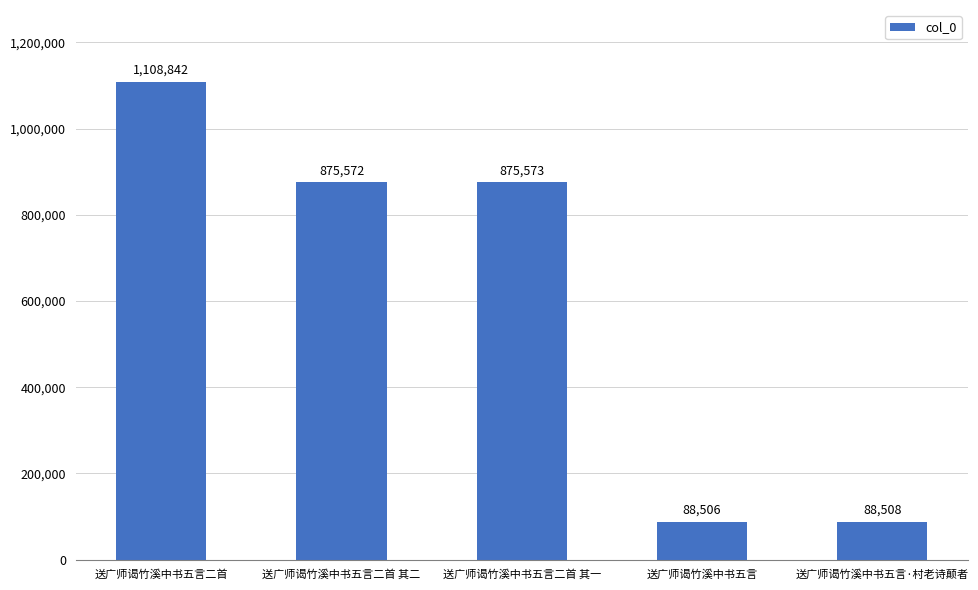

What is the minimum value shown in the chart?

88506